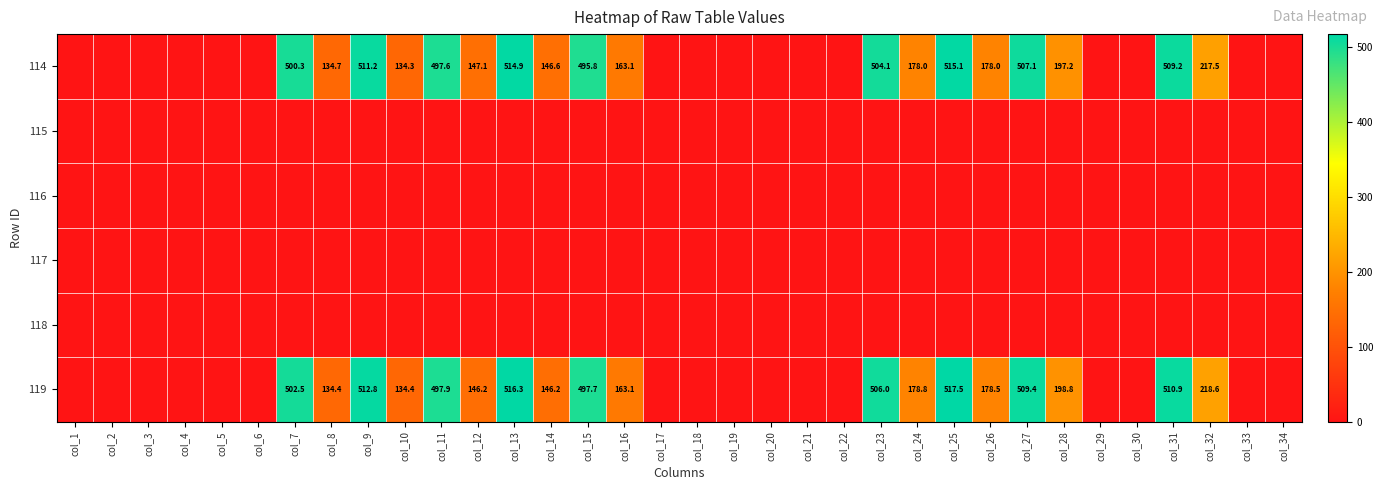

Which category has the highest value across all series?

col_25